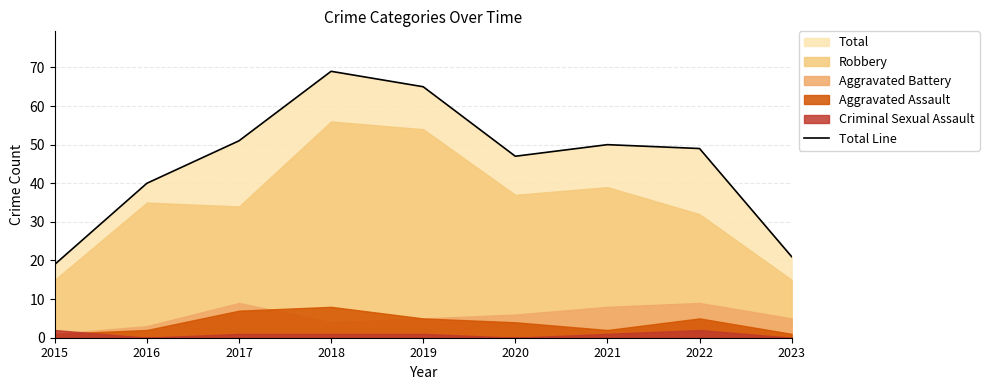

How many interior local peaks (higher than both neighbors) does the data have?

2